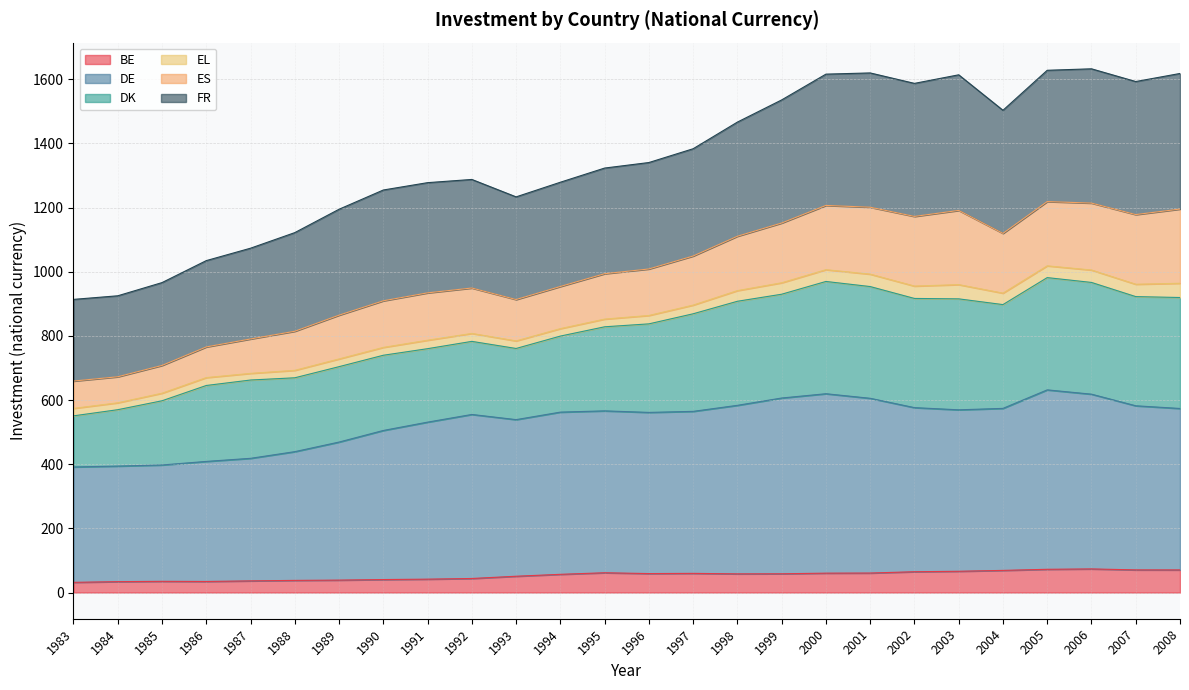

Between 1994 and 2001, which is larger?

2001